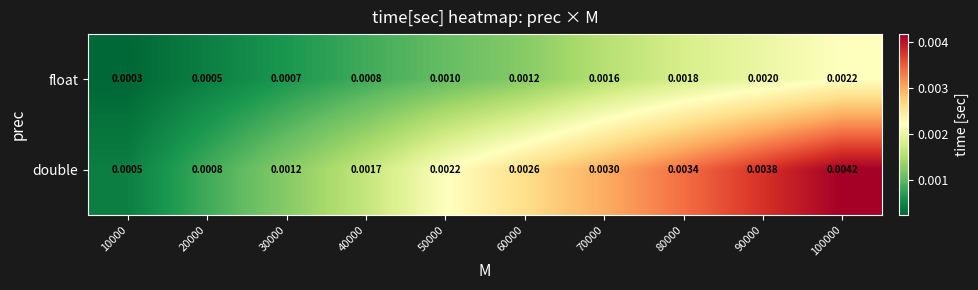

At which category is the sum across all series the highest?

100000